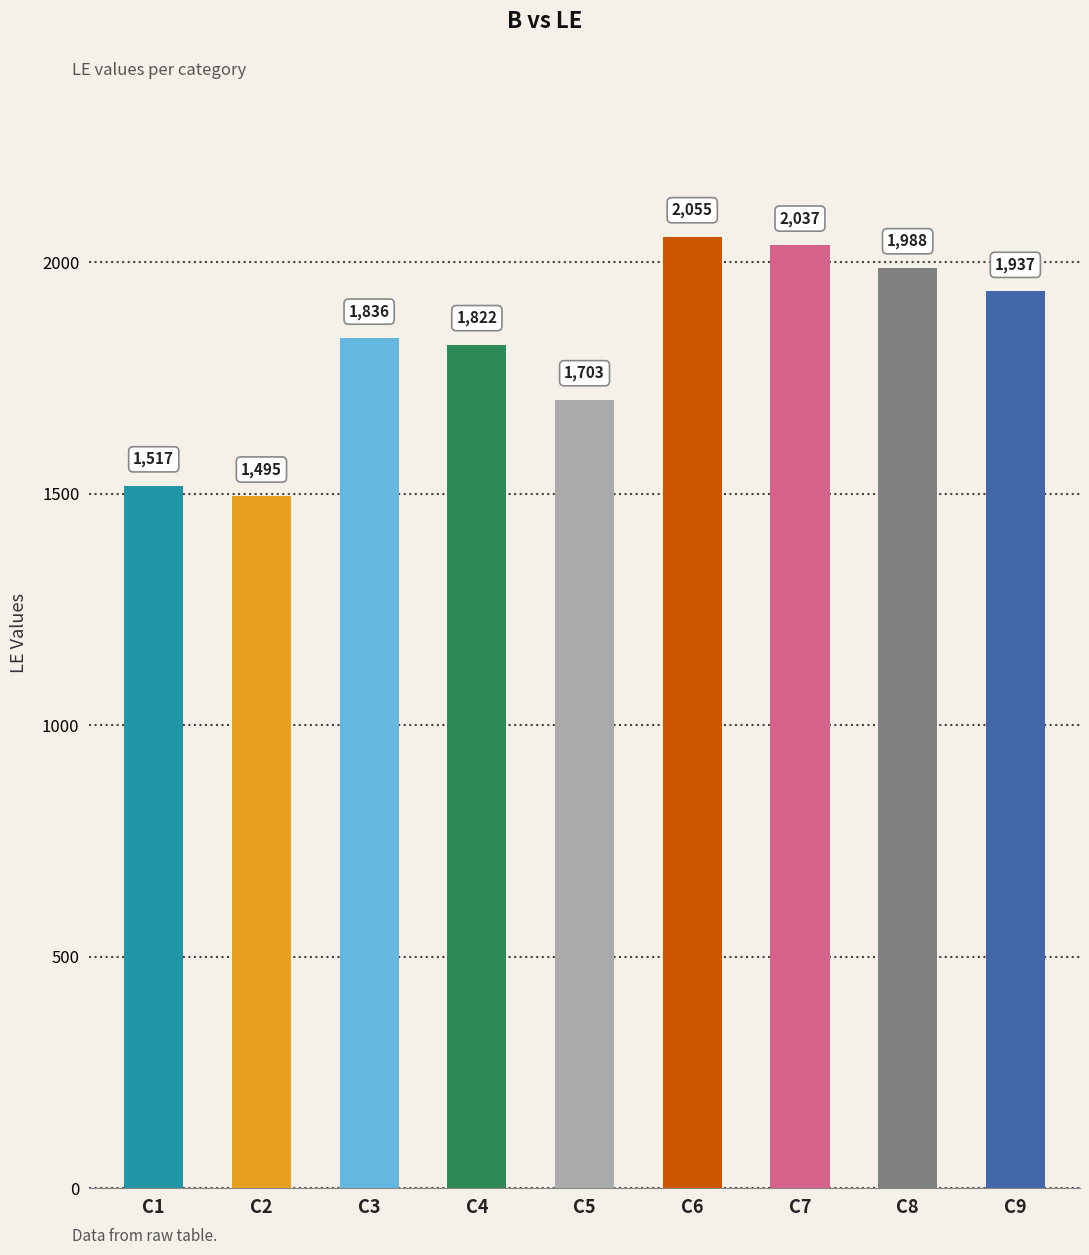

Between C3 and C7, which is larger?

C7